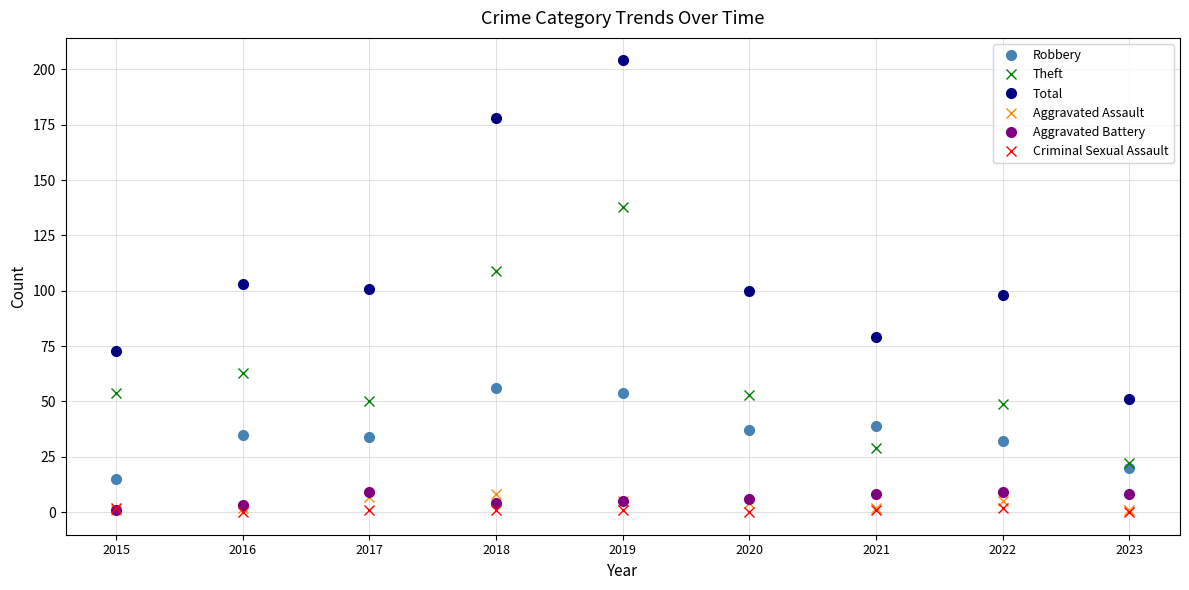

Which category has the highest value in the Robbery series?

2018